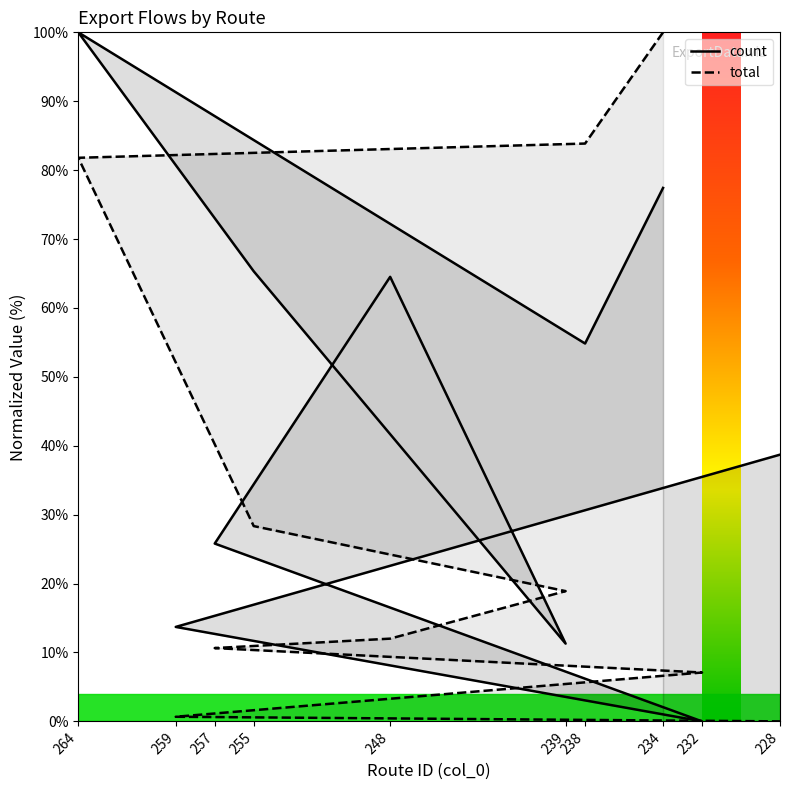

Which series ends up on top after the final intersection of total and count?

count